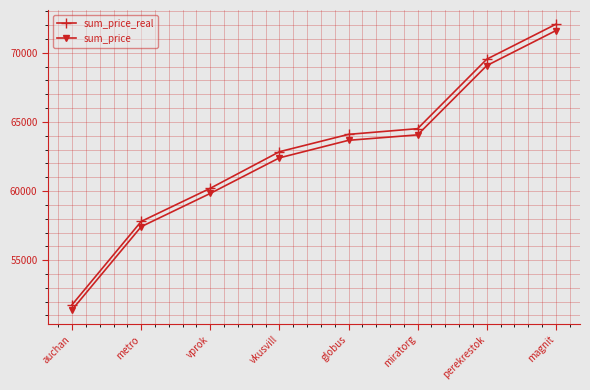

Rank the categories by sum_price value from highest to lowest.

magnit, perekrestok, miratorg, globus, vkusvill, vprok, metro, auchan